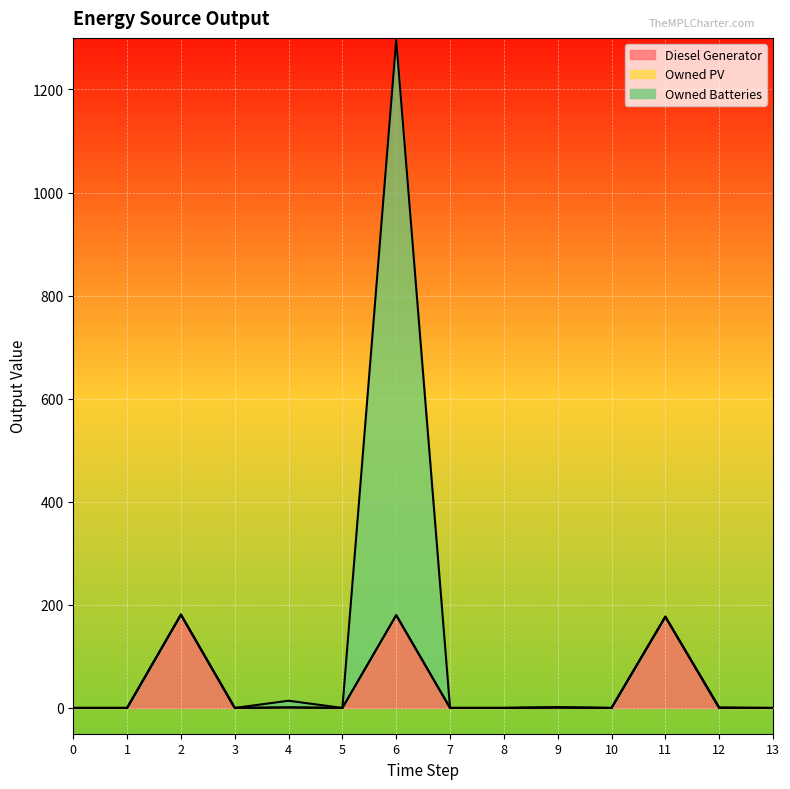

At which category is the sum across all series the highest?

6